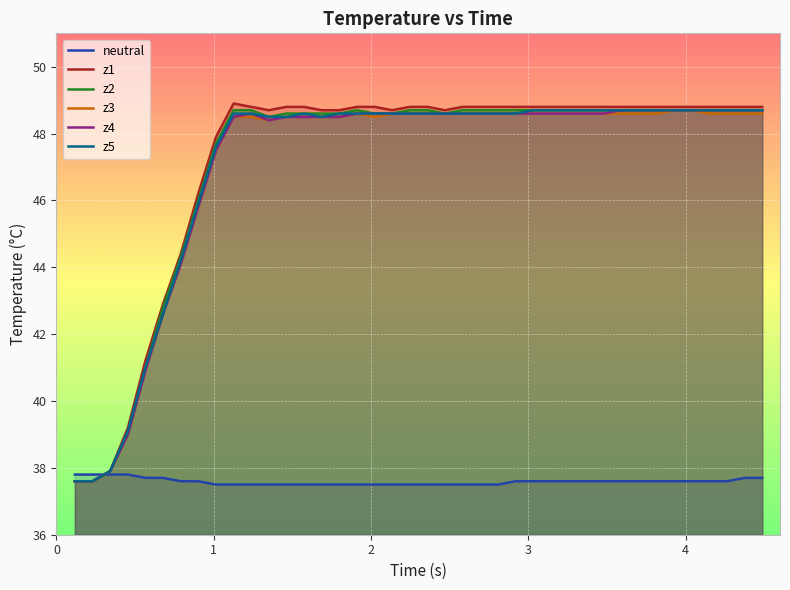

Which series has the widest spread of values?

z1